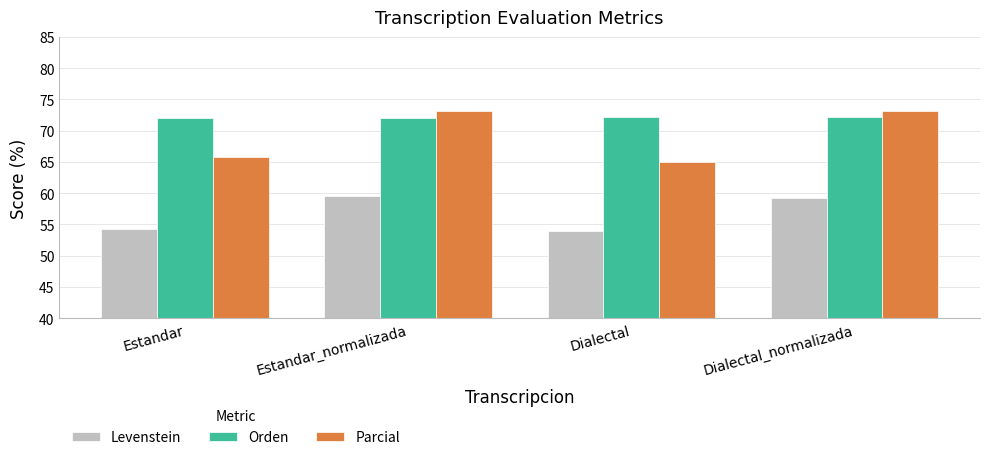

At how many categories does at least one series exceed 71?

4